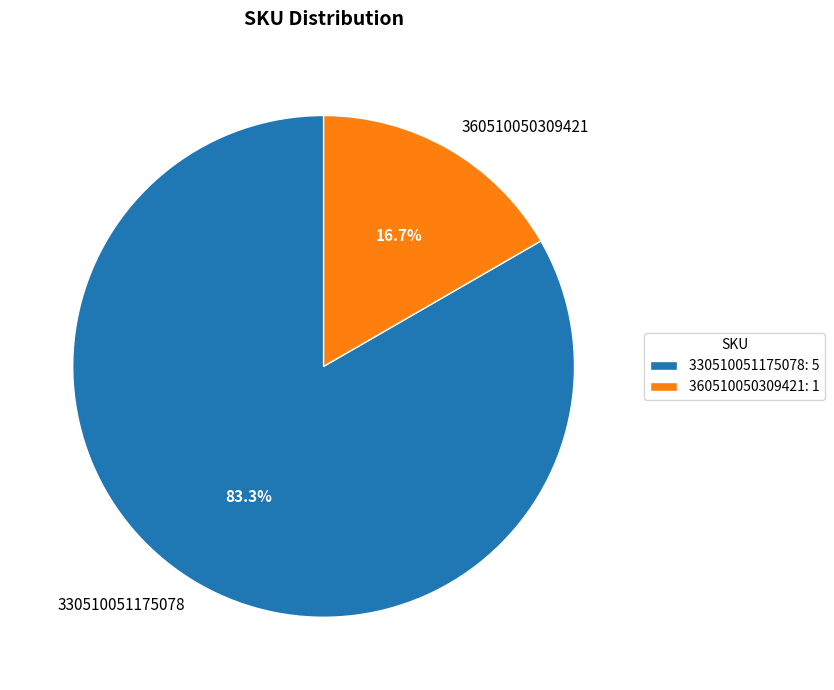

To the nearest percent, what portion does 330510051175078 represent?

83%